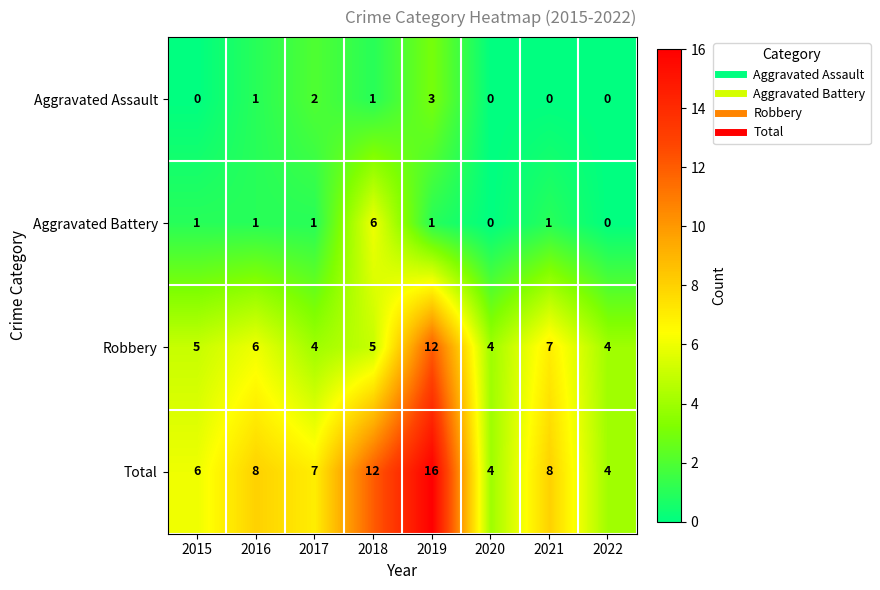

What is the difference between the maximum and minimum values in the Total series?

12